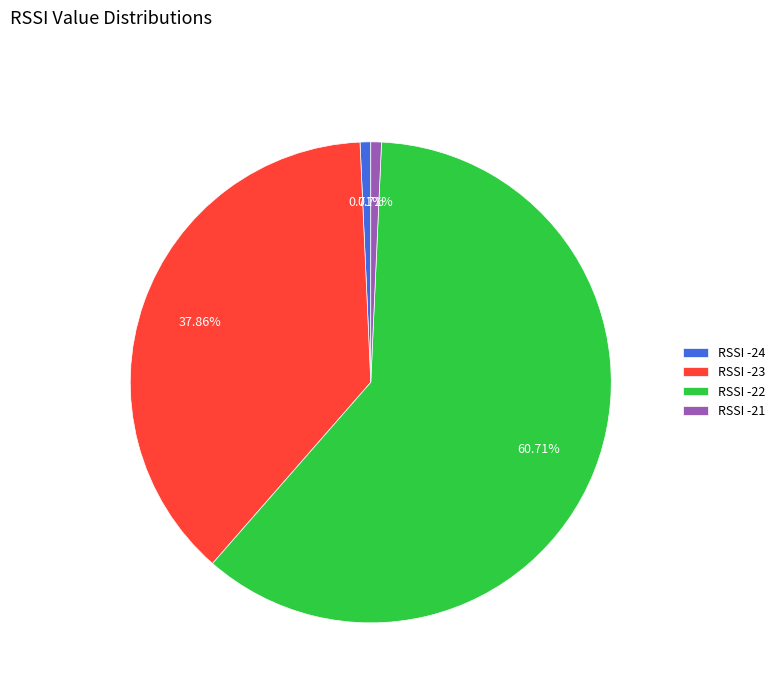

Which category has the biggest portion of the pie?

RSSI -22